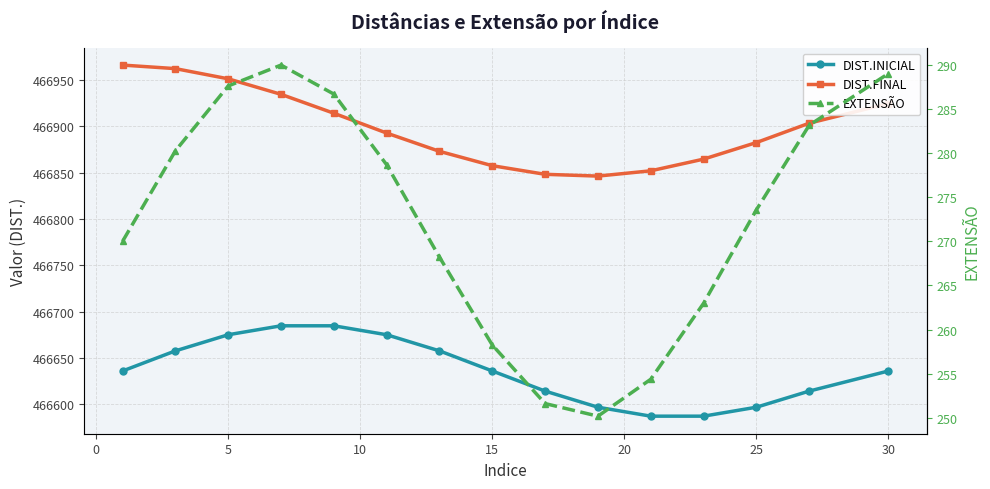

What is the value of the DIST.FINAL point at the 5th from the left?

466914.1